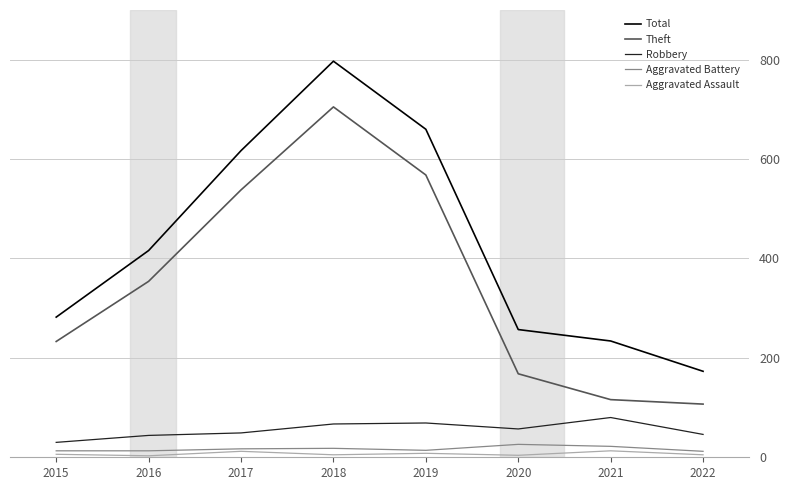

True or false: Total and Aggravated Battery intersect in this chart.

False